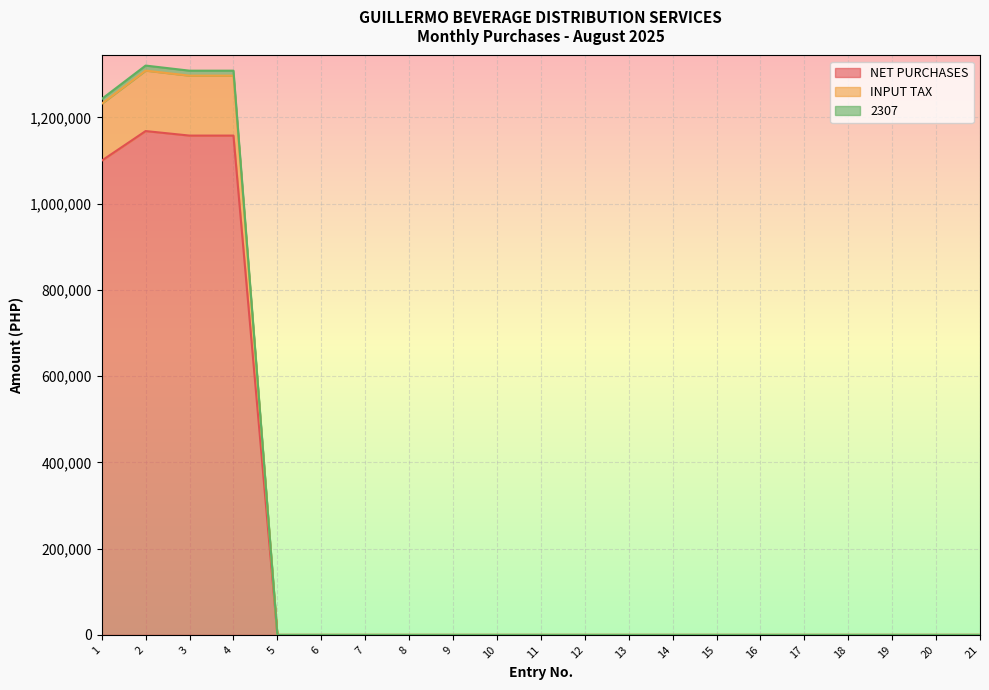

At which category is the sum across all series the highest?

2